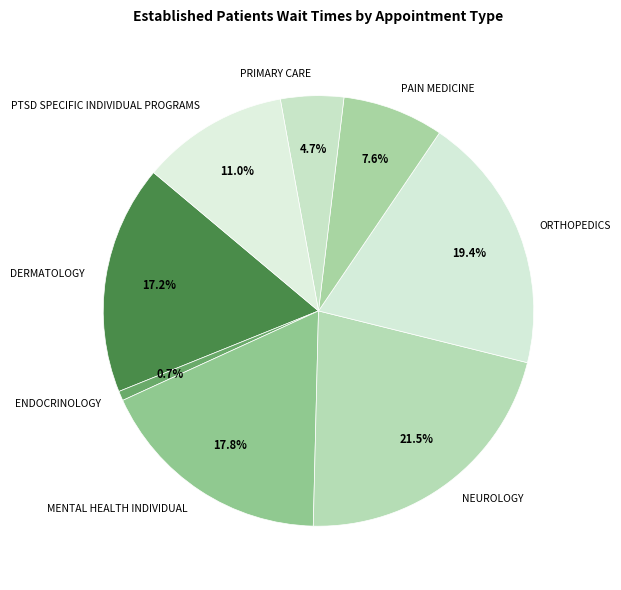

To the nearest percent, what percentage of the pie is ORTHOPEDICS?

19%